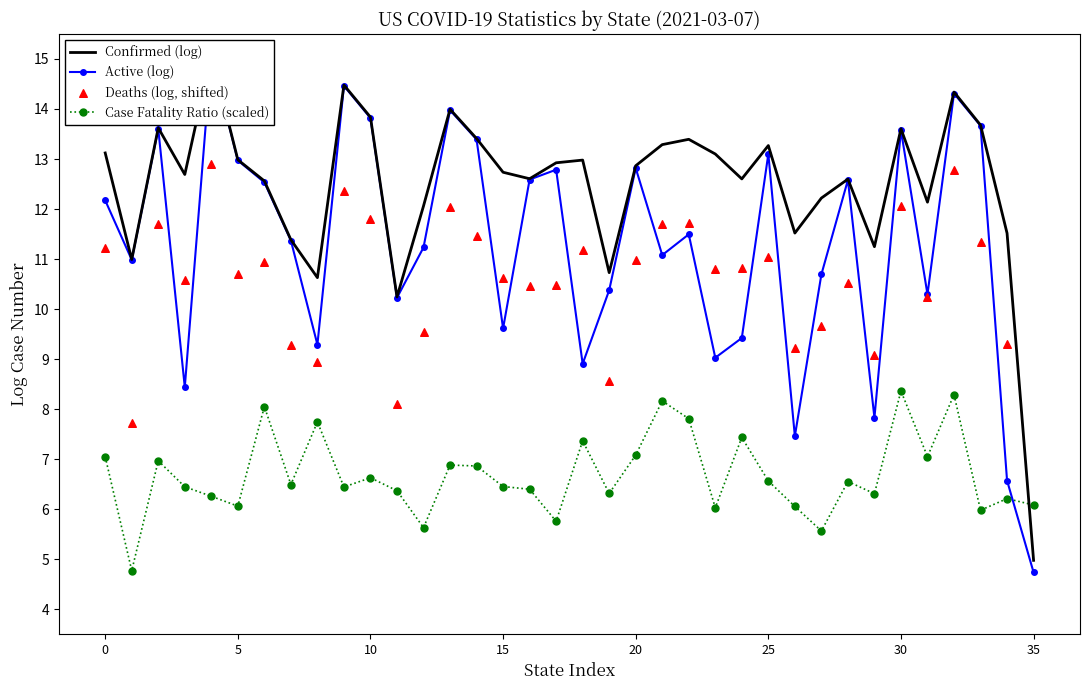

Which series reaches the maximum Y coordinate?

Confirmed (log)